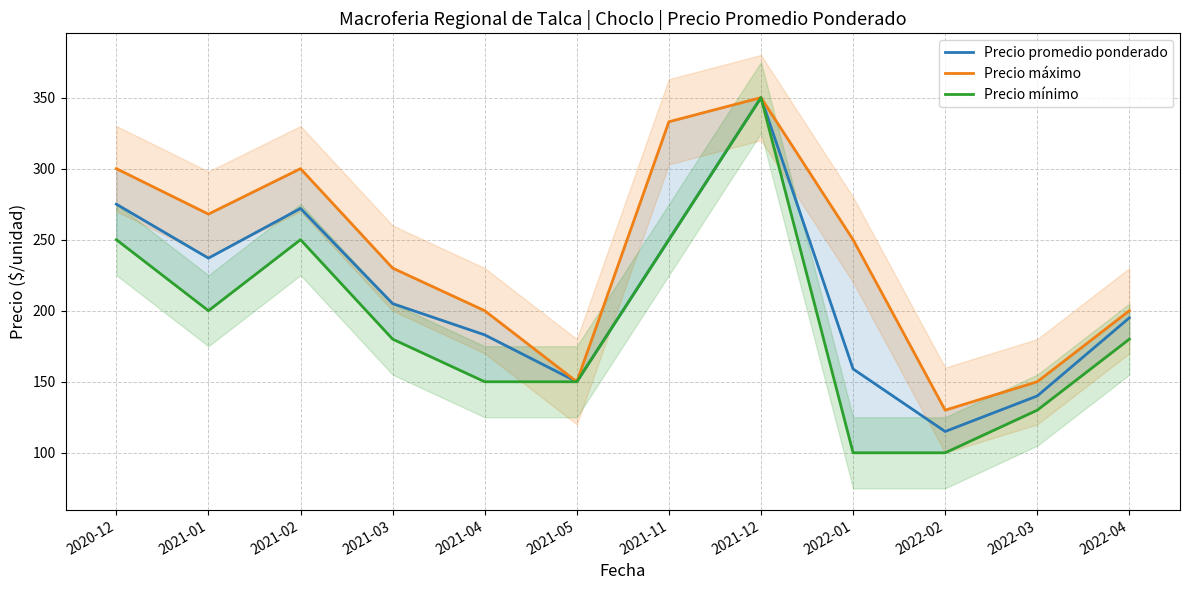

True or false: Precio máximo and Precio promedio ponderado cross at least once.

False